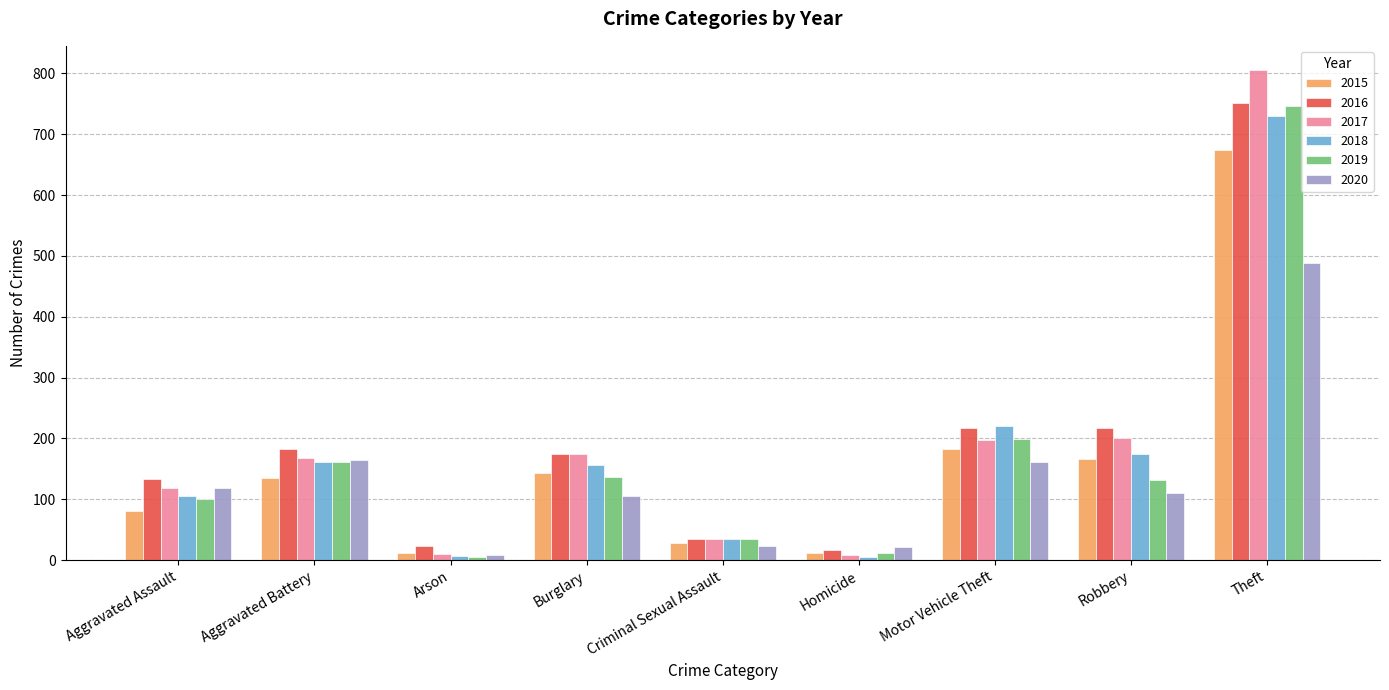

How many distinct data groups are displayed?

6